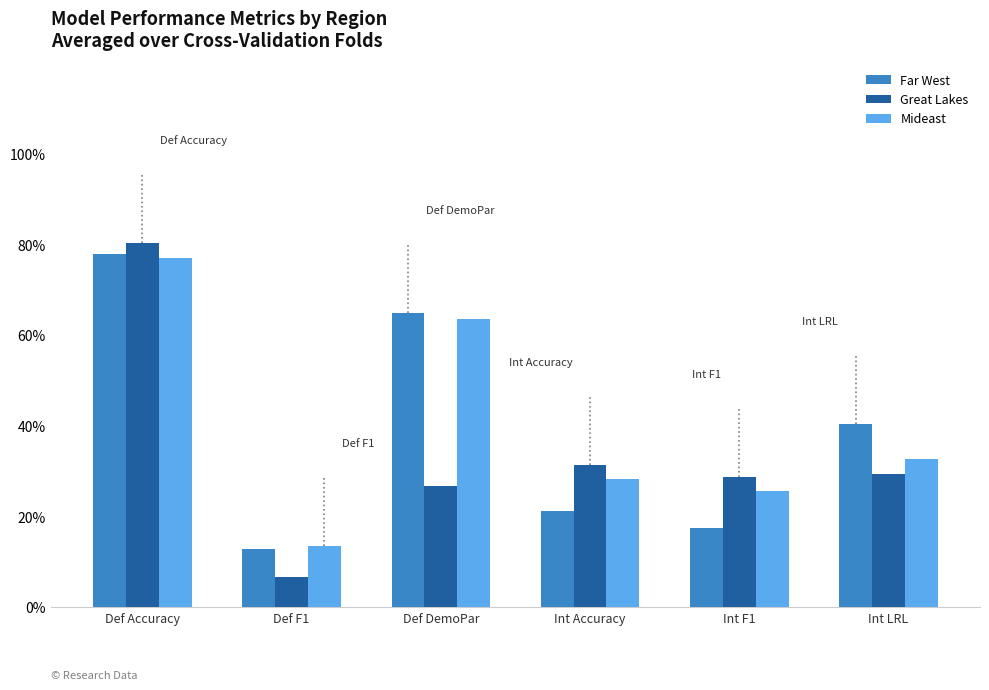

What is the label of the 6th bar from the right?

Def Accuracy